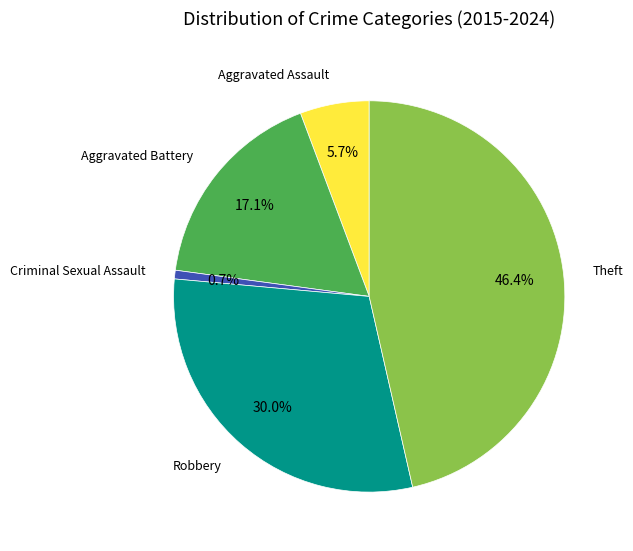

Which slice is the largest?

Theft